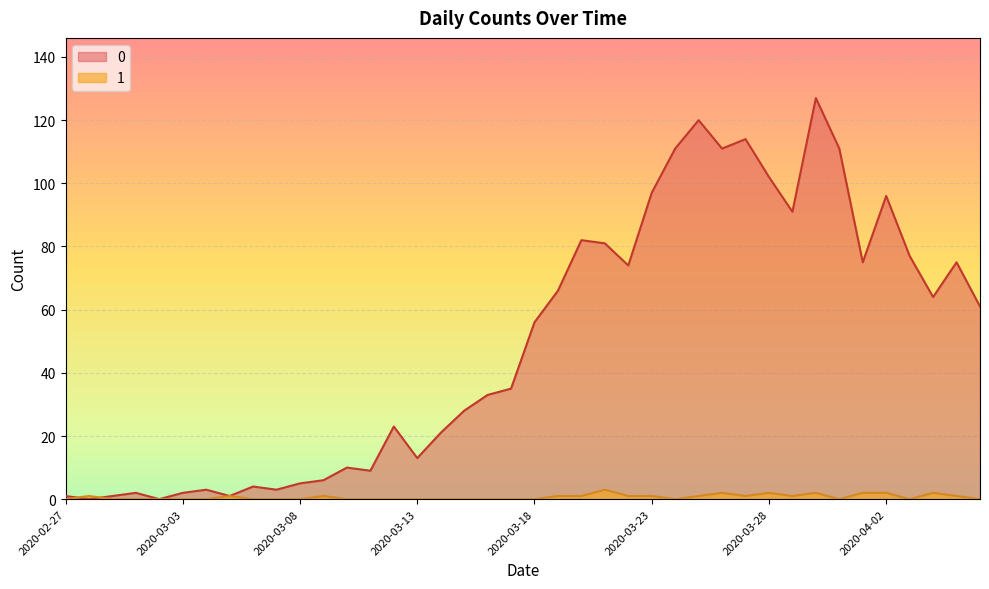

What is the label of the 23rd point from the left?

2020-03-20